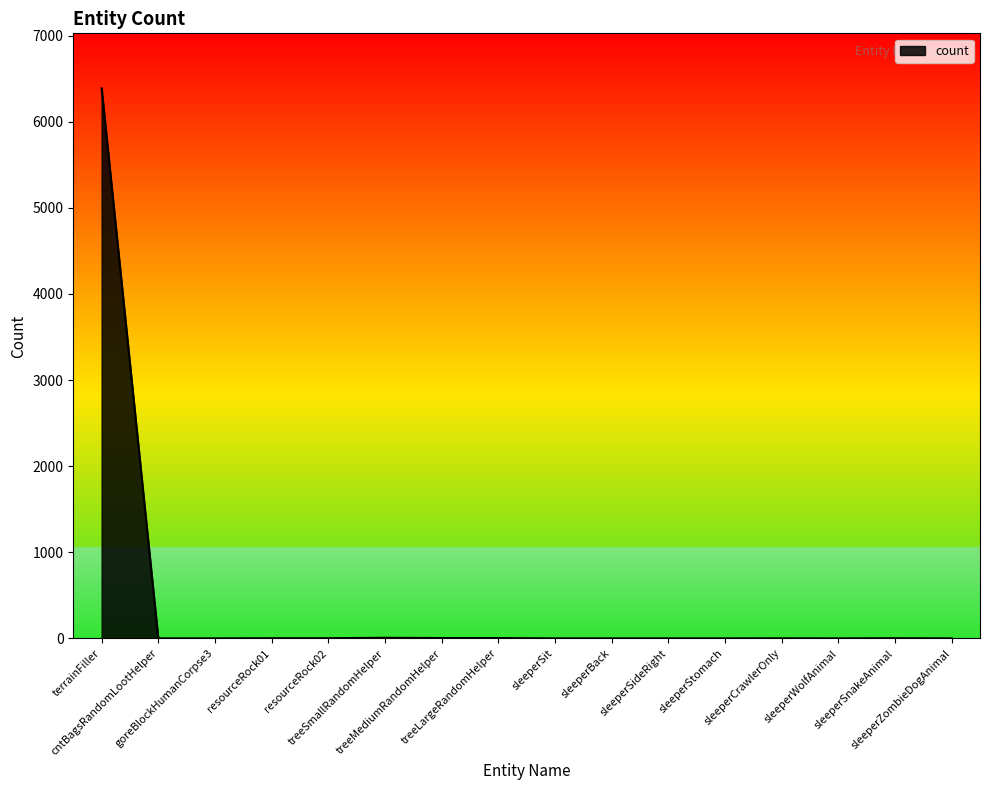

What is the difference between the maximum and minimum values?

6387